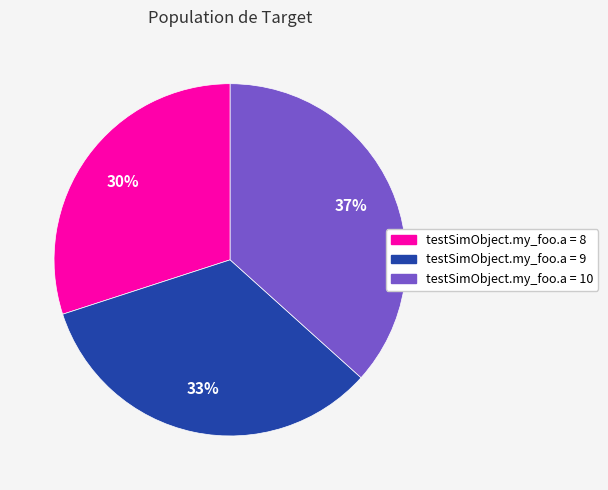

Is there any slice that represents more than half of the pie?

No